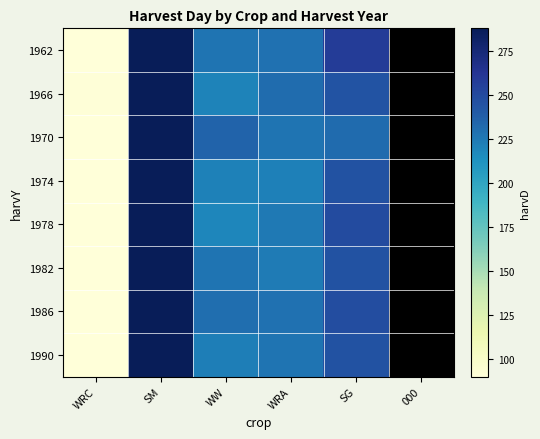

Rank the series at WRA from highest to lowest value.

1966, 1962, 1986, 1970, 1990, 1978, 1982, 1974